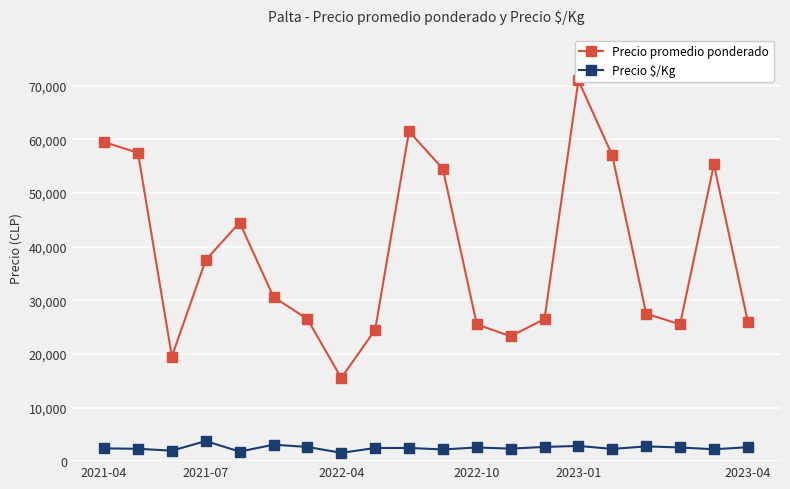

Which category has the highest value in the Precio \$/Kg series?

2021-07